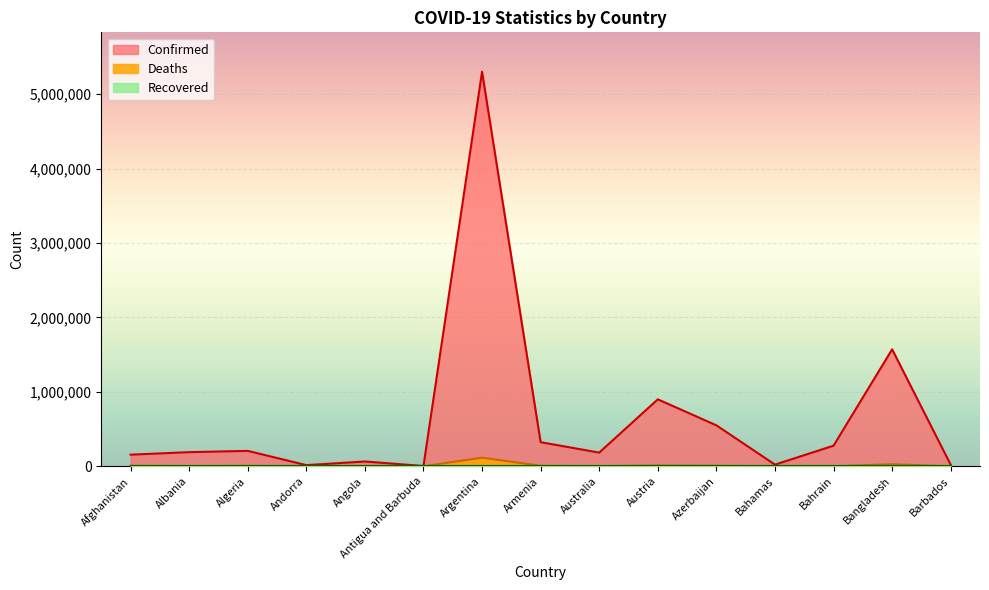

Where is the first local minimum for Confirmed?

Andorra